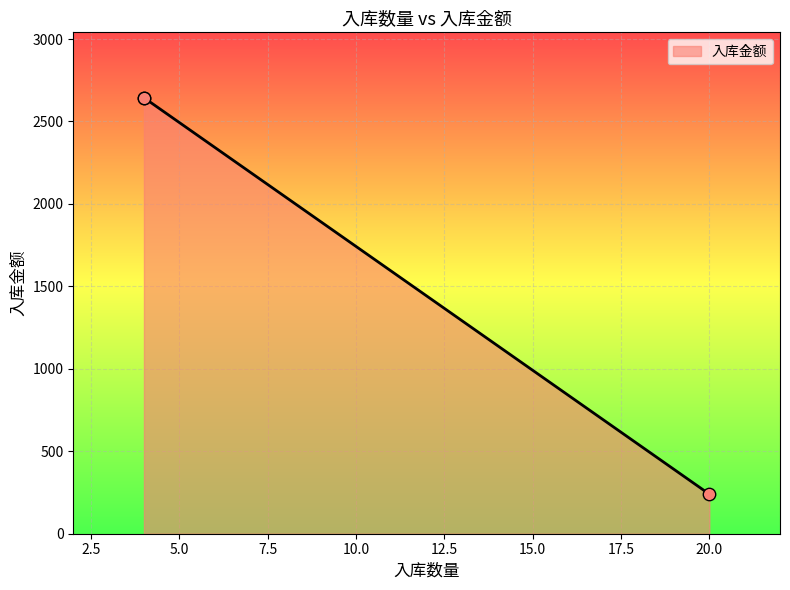

Approximately how many times larger is the value at 日研护版胶 compared to 96针化纤水胶套?

0.1